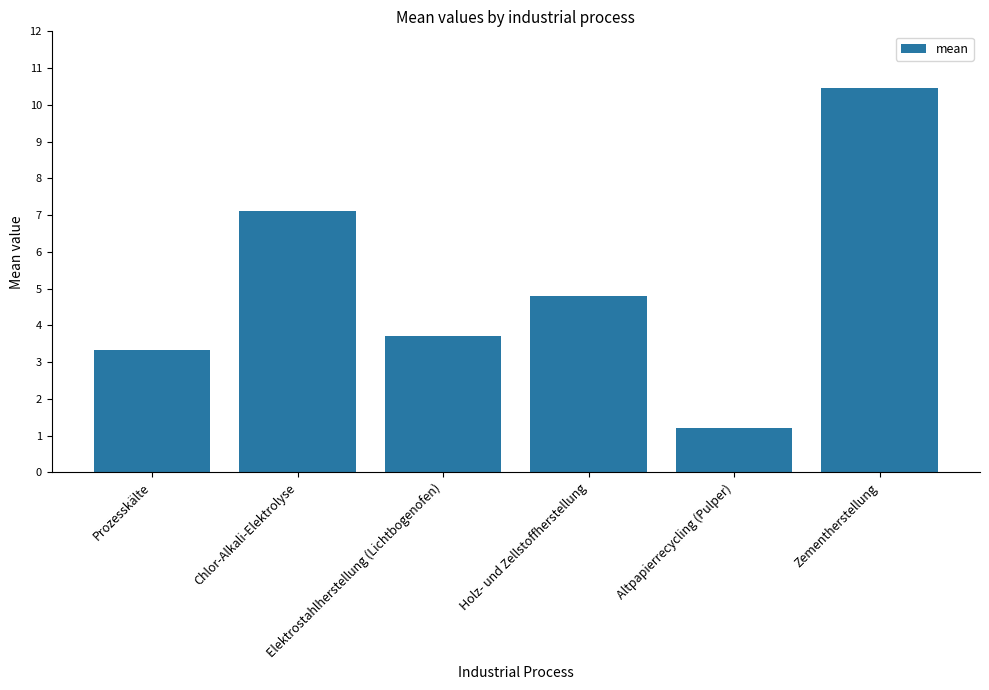

List the labels in order of value, smallest first.

Altpapierrecycling (Pulper), Prozesskälte, Elektrostahlherstellung (Lichtbogenofen), Holz- und Zellstoffherstellung, Chlor-Alkali-Elektrolyse, Zementherstellung